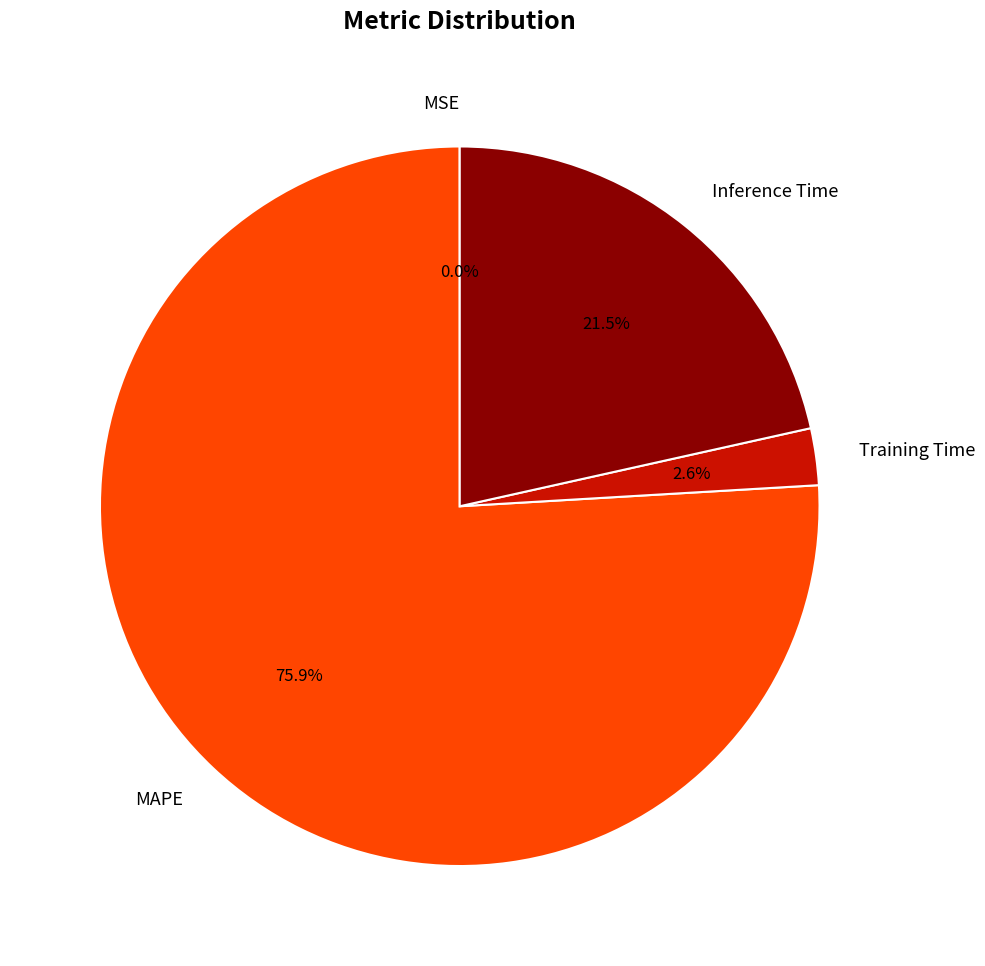

What is the largest slice in the pie chart?

MAPE